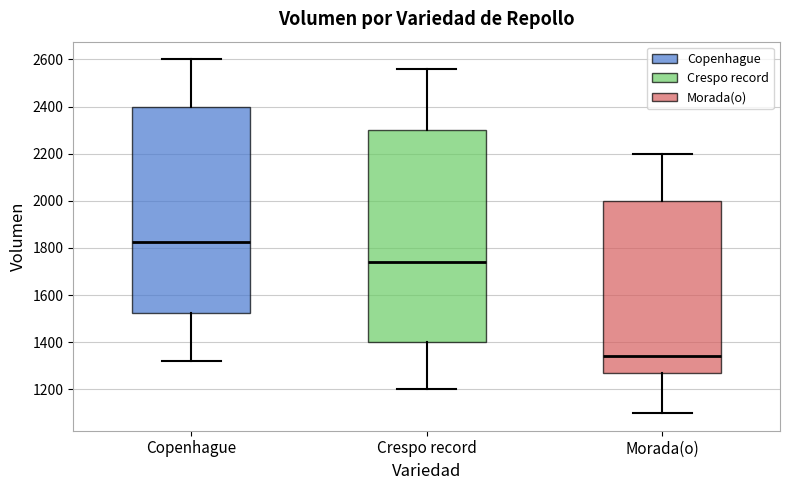

Reading left to right, transcribe this box plot: for each box, give where its median line is, the range the box spans, and where its two whiskers end, as read against the y-axis. The values are not printed on the chart, so give them approximately, as read against the axis.

Copenhague: median 1820, box 1520 to 2400, whiskers 1320 to 2600
Crespo record: median 1740, box 1400 to 2300, whiskers 1200 to 2560
Morada(o): median 1340, box 1280 to 2000, whiskers 1100 to 2200